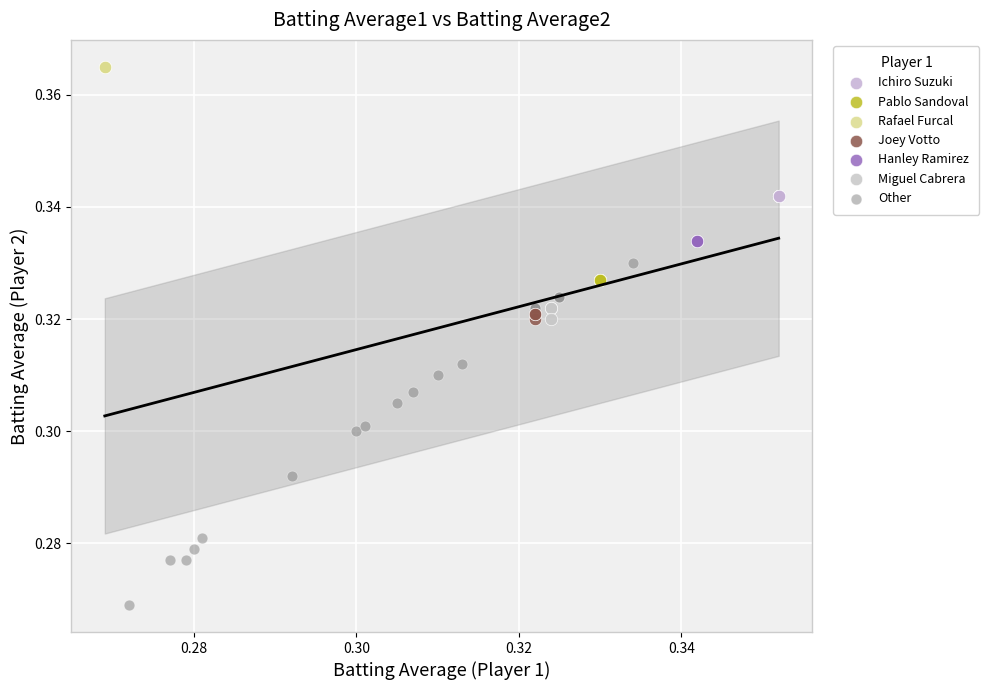

Which series reaches the maximum Y coordinate?

Rafael Furcal